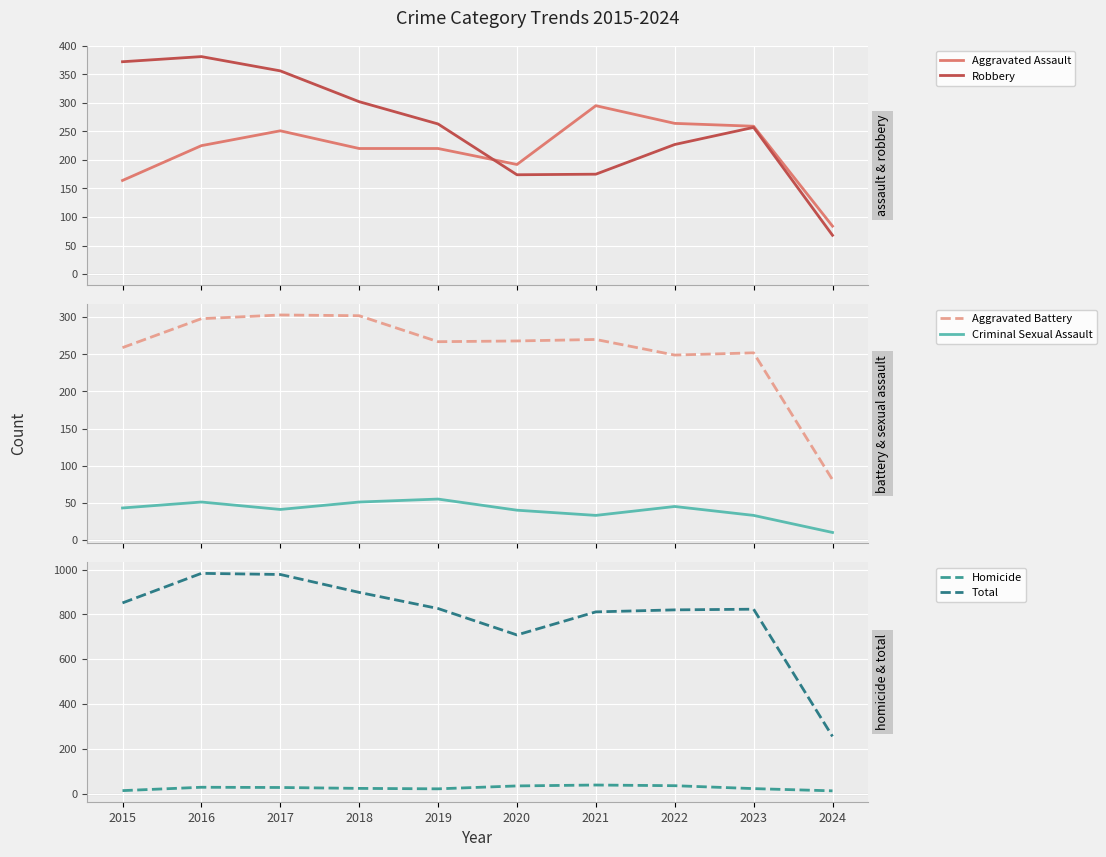

What are all the series names shown in the legend?

Aggravated Assault, Robbery, Aggravated Battery, Criminal Sexual Assault, Homicide, Total